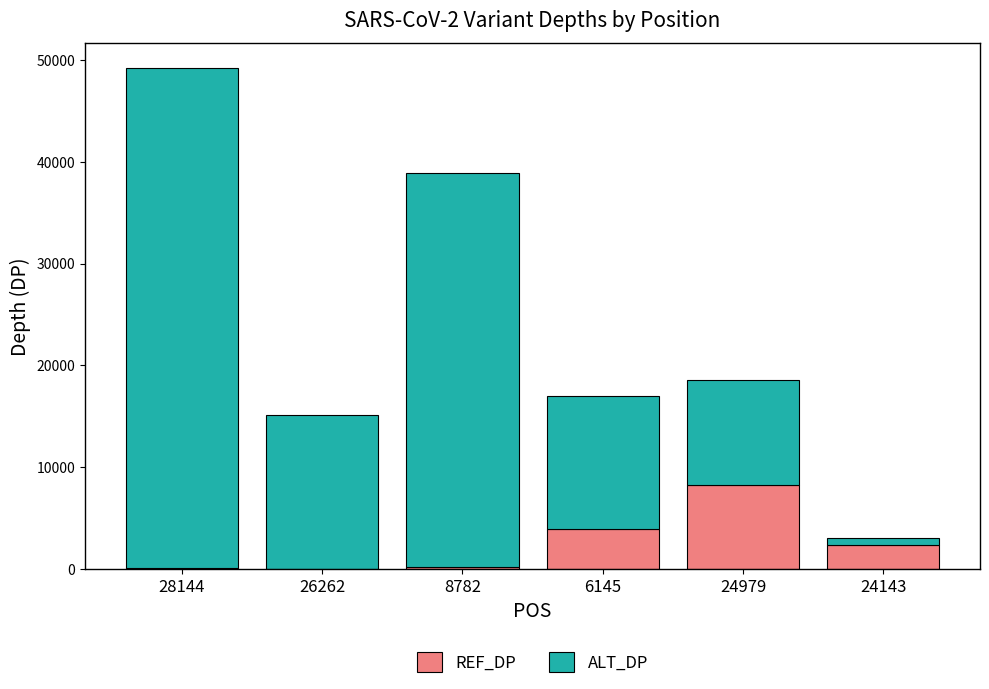

Reading right to left, transcribe all the data shown in this chart.

REF_DP: 24143=2288	24979=8254	6145=3893	8782=155	26262=1	28144=54
ALT_DP: 24143=703	24979=10326	6145=13049	8782=38766	26262=15103	28144=49136